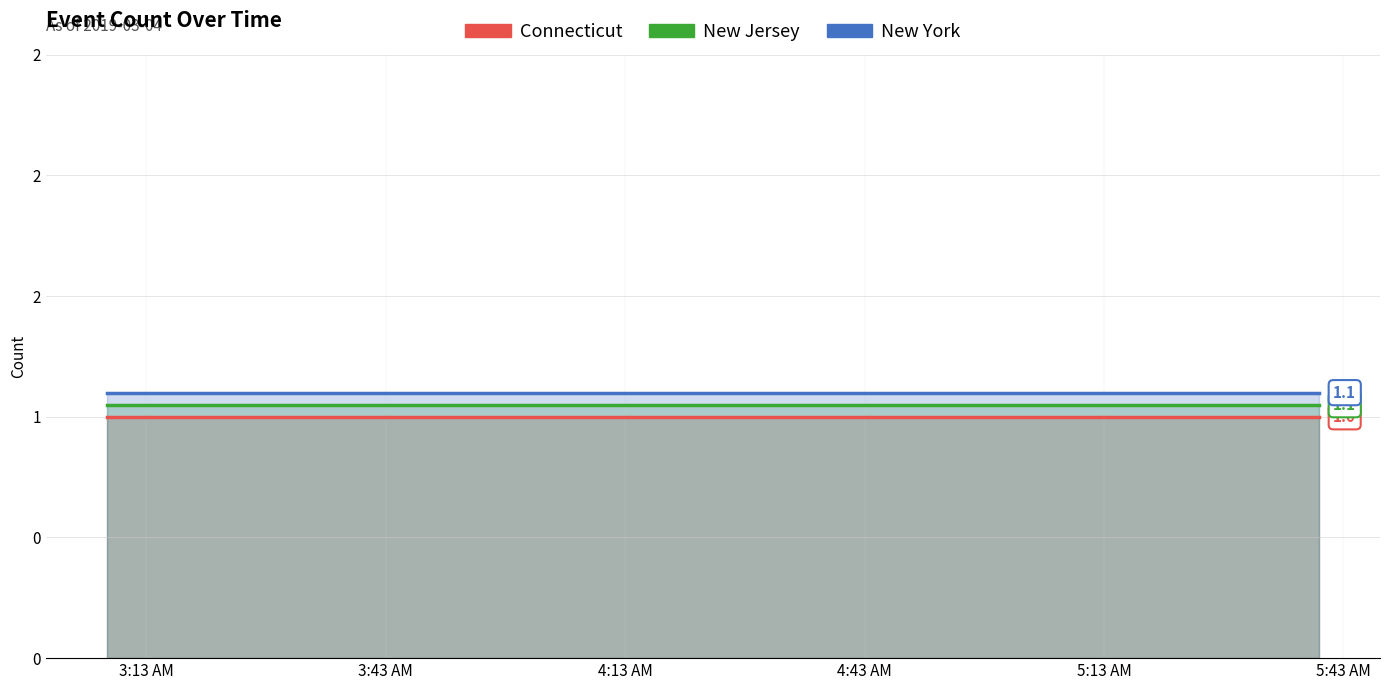

Is it true that Connecticut equals 1.0 at 4:43 AM?

True